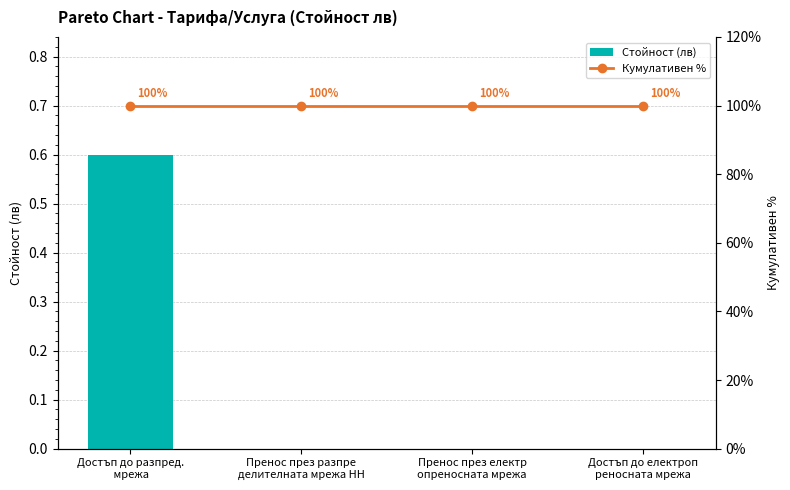

What is the label of the 4th bar from the right?

Достъп до разпред.
 мрежа